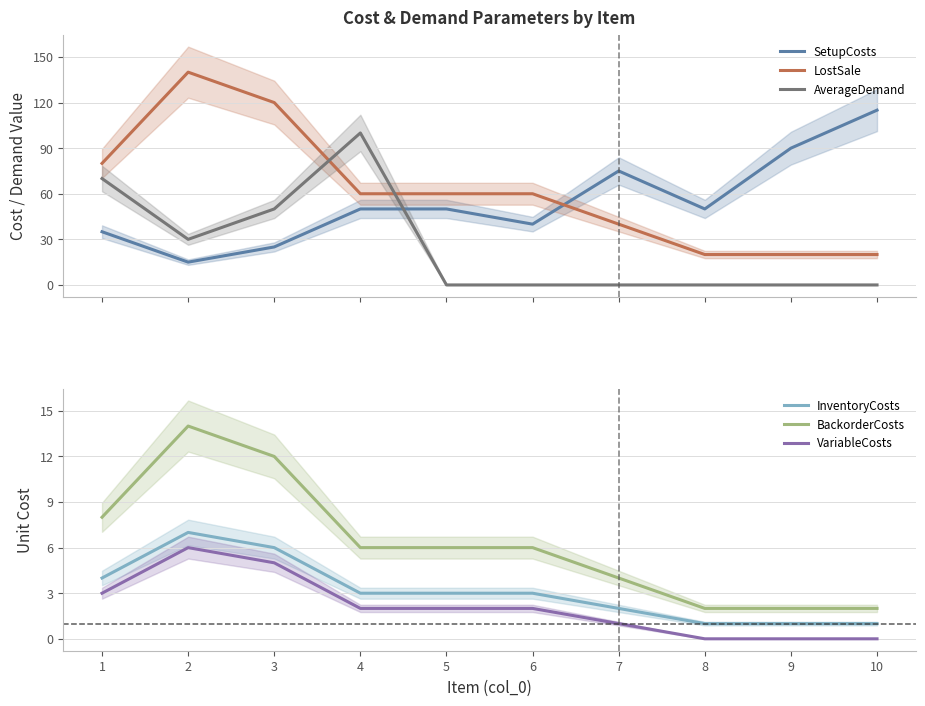

At which category is the sum across all series the highest?

4